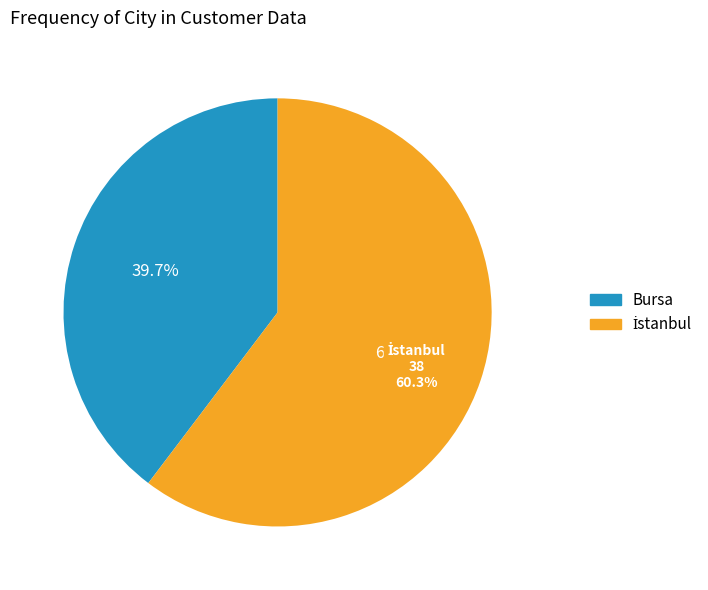

Count the number of slices in the pie.

2